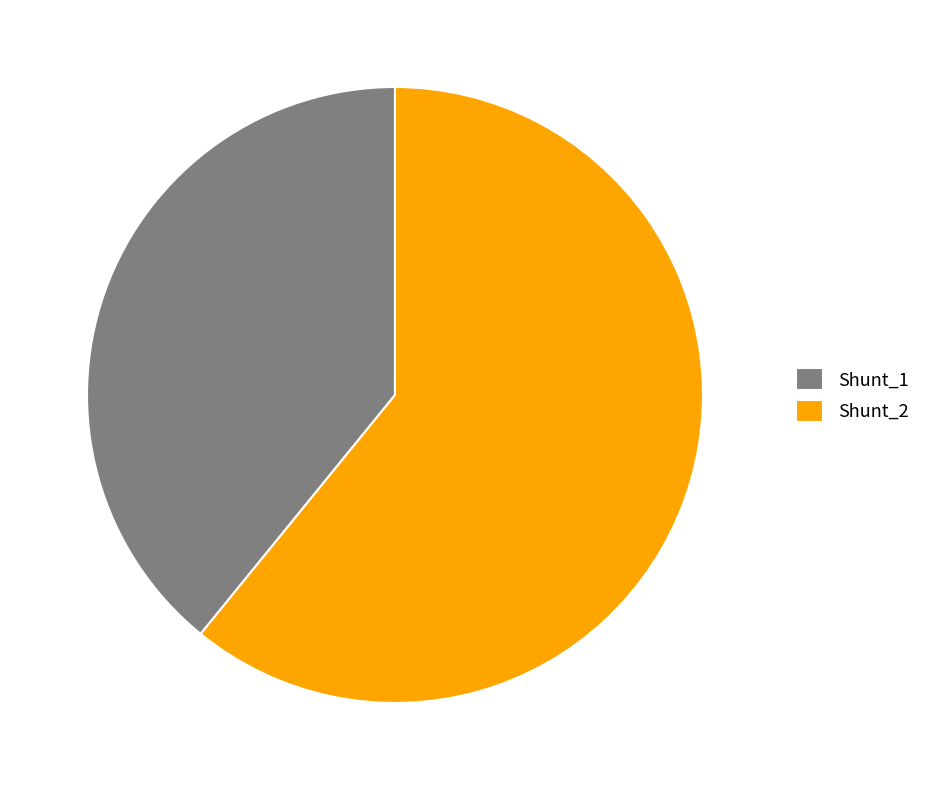

What is the largest slice in the pie chart?

Shunt_2